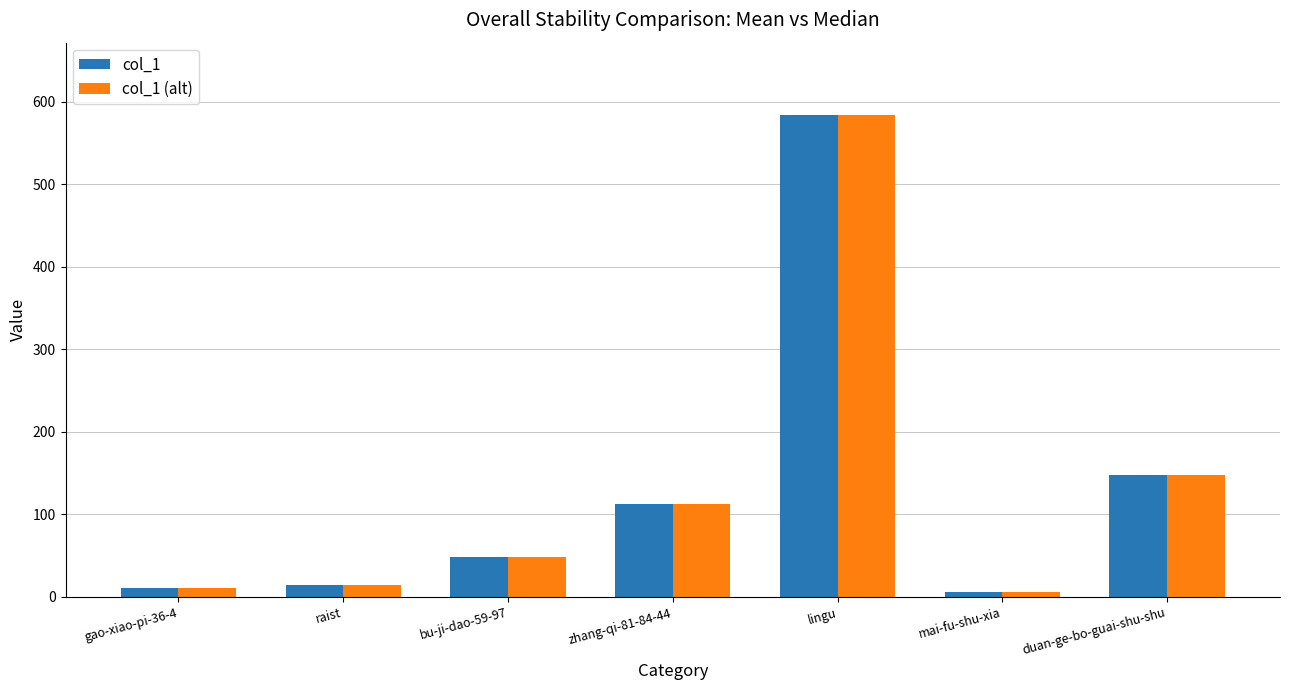

How many groups of bars are there?

7